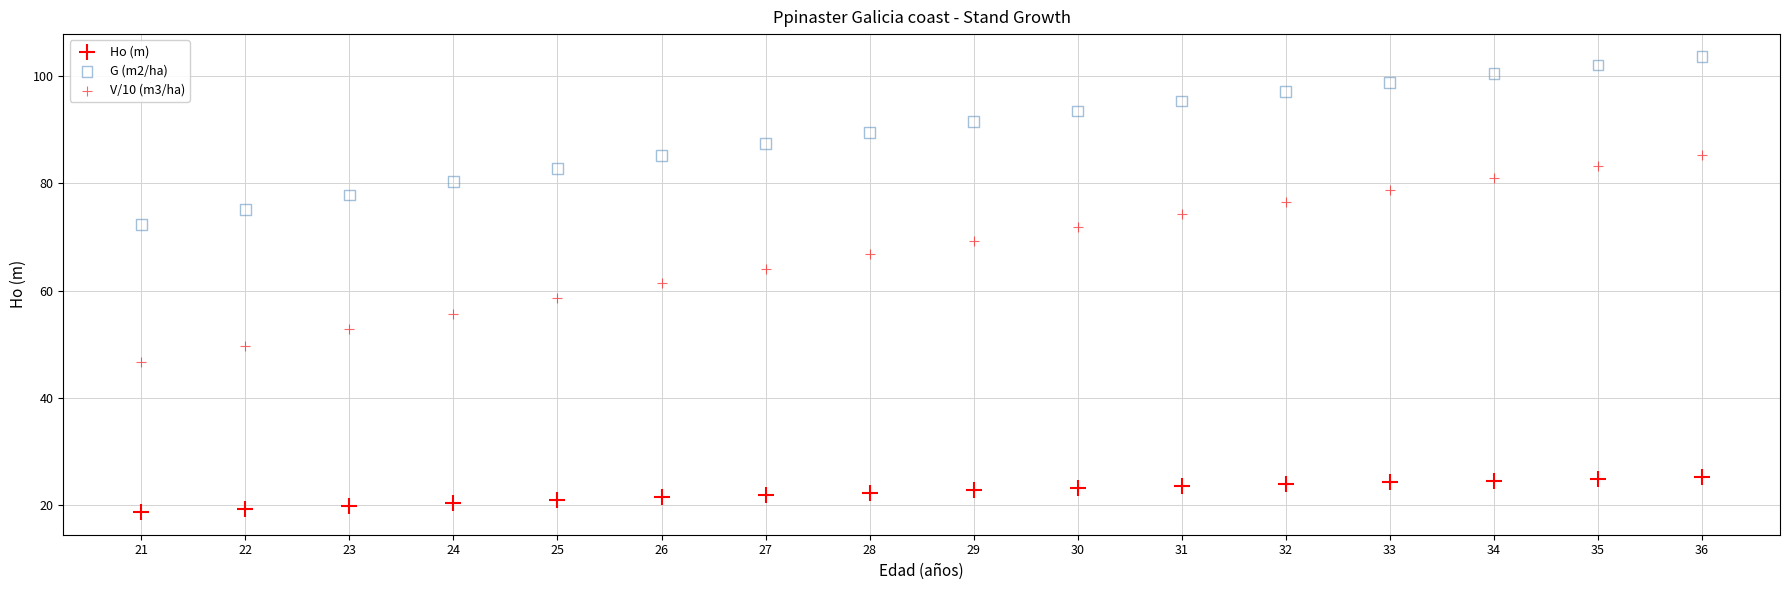

What are all the series names shown in the legend?

Ho (m), G (m2/ha), V/10 (m3/ha)